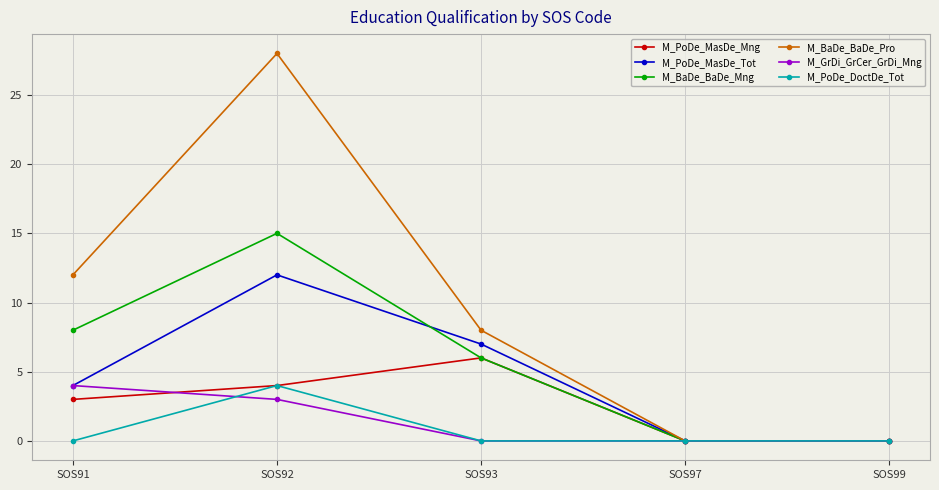

What is the highest value of the M_BaDe_BaDe_Mng series?

15